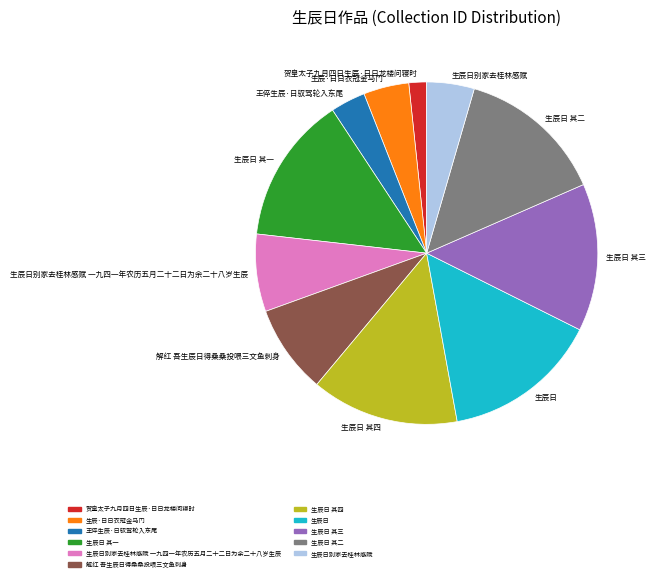

Between 生辰日别家去桂林感赋 and 生辰日 其四, which is larger?

生辰日 其四